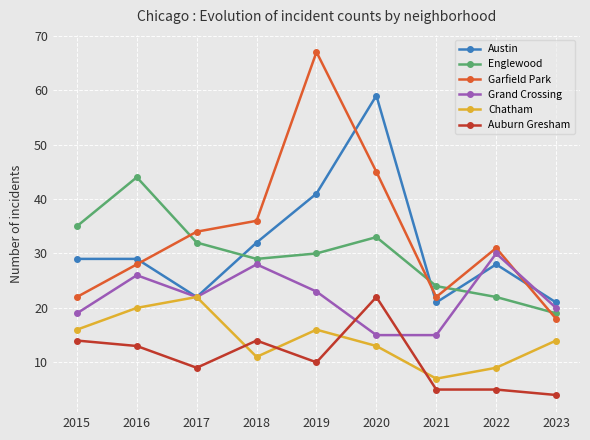

Reading right to left, transcribe all the data shown in this chart.

Austin: 21	28	21	59	41	32	22	29	29
Englewood: 19	22	24	33	30	29	32	44	35
Garfield Park: 18	31	22	45	67	36	34	28	22
Grand Crossing: 20	30	15	15	23	28	22	26	19
Chatham: 14	9	7	13	16	11	22	20	16
Auburn Gresham: 4	5	5	22	10	14	9	13	14